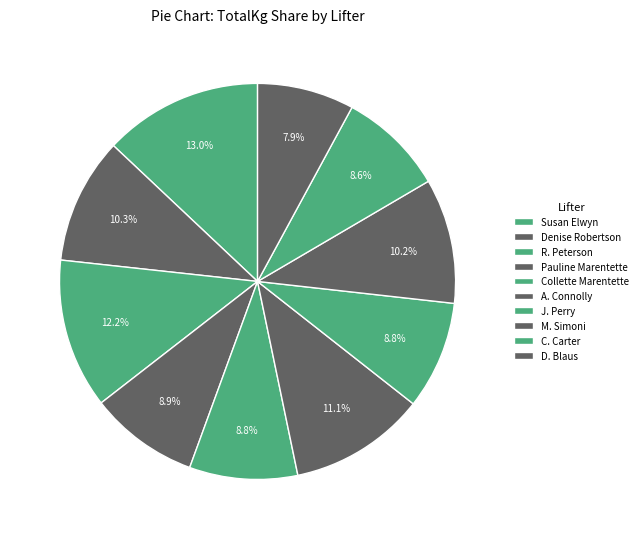

Does Collette Marentette account for over 50% of the chart?

No